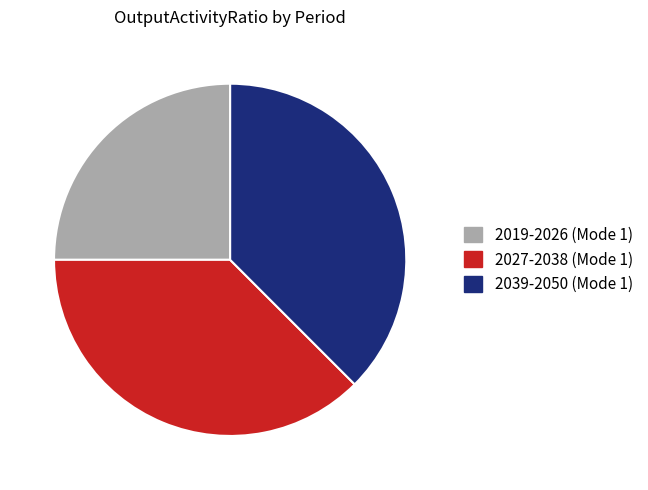

Is it true that 2027-2038 (Mode 1) is 38% of the pie?

True